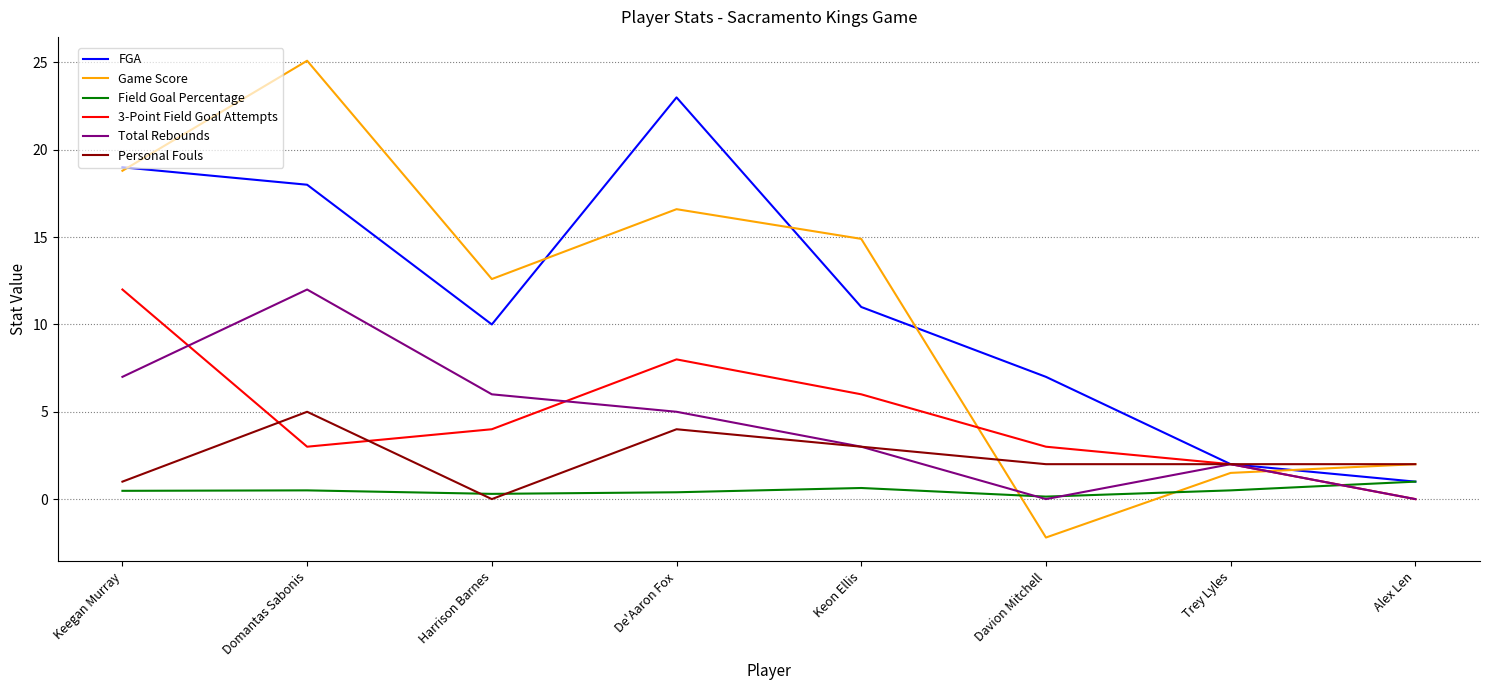

True or false: Total Rebounds has a value of -6.0 at Alex Len.

False